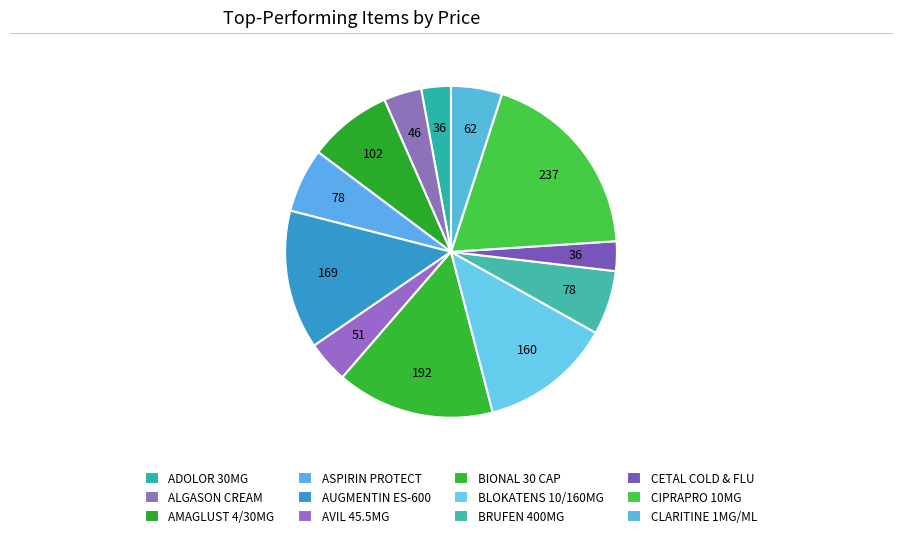

Count the number of slices in the pie.

12